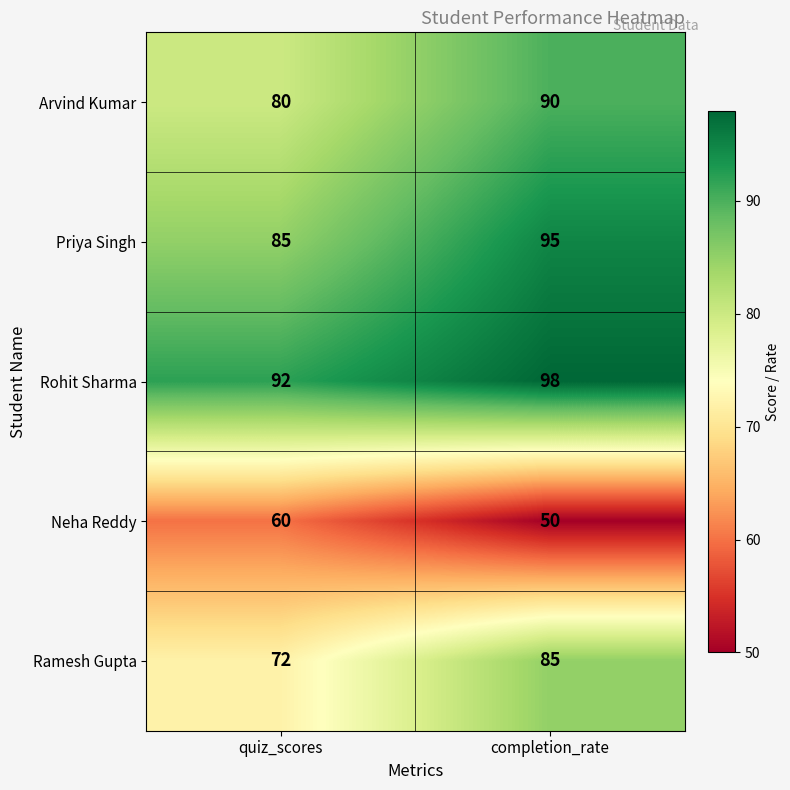

At how many categories does at least one series exceed 71?

2